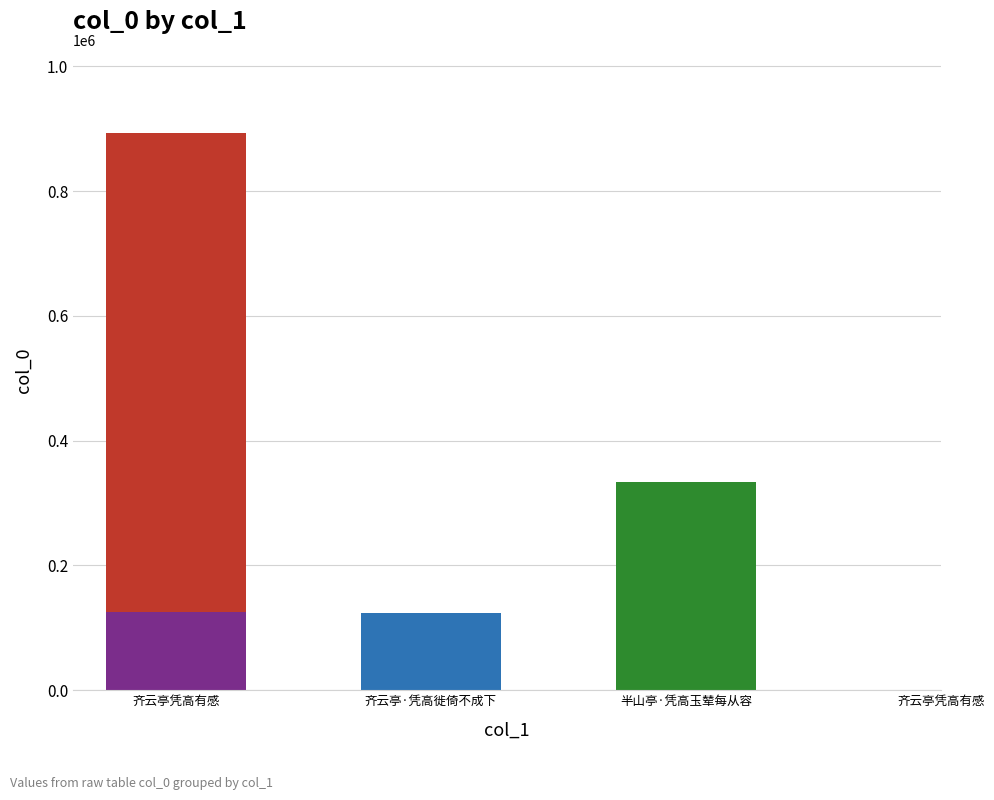

Where is the data nearest to the value 508177?

半山亭·凭高玉辇每从容